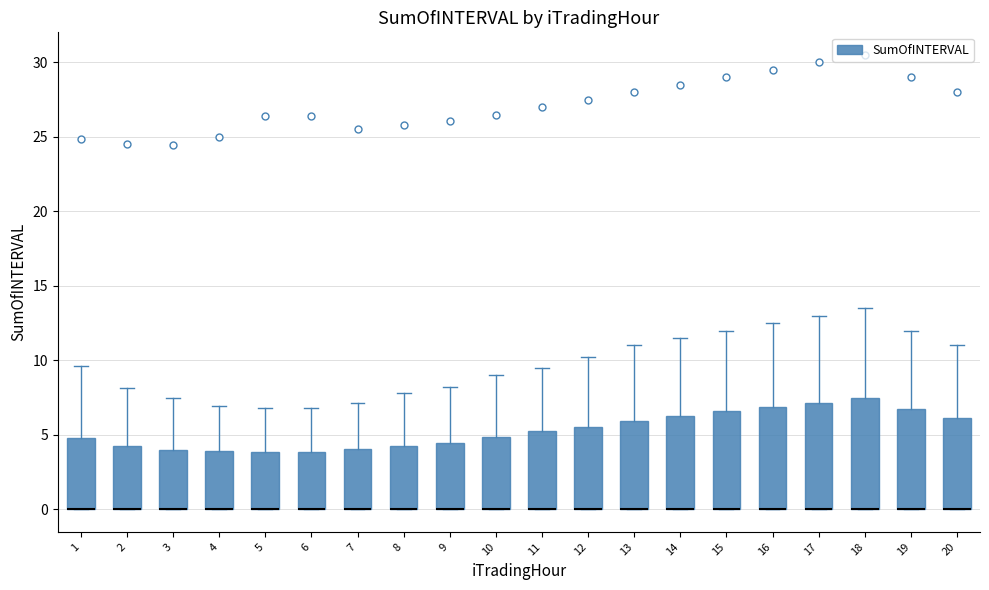

Where is the lower edge of the box at x = 7 on the y-axis? The values are not printed on the chart, so give them approximately, as read against the axis.

0.0